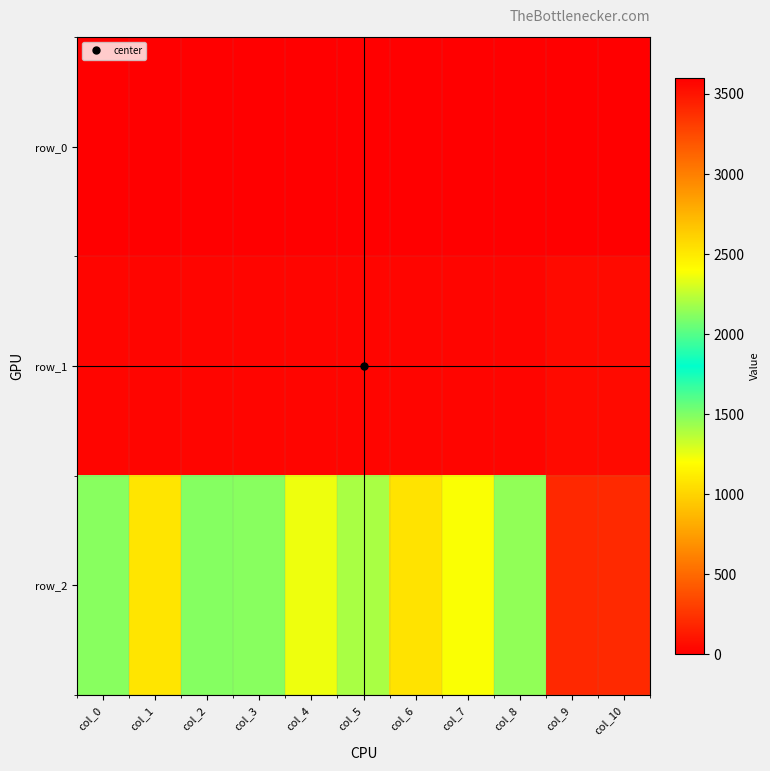

Reading right to left, what are all the values shown in this chart?

row_0: col_10=0.0	col_9=0.0	col_8=0.0	col_7=0.0	col_6=0.0	col_5=3600.0	col_4=3600.0	col_3=3600.0	col_2=0.0	col_1=0.0	col_0=0.0
row_1: col_10=52.8	col_9=50.3	col_8=34.8	col_7=32.7	col_6=31.4	col_5=30.5	col_4=33.2	col_3=34.6	col_2=30.6	col_1=34.5	col_0=34.1
row_2: col_10=199.5	col_9=196.6	col_8=1457.9	col_7=1210.9	col_6=1070.9	col_5=1400.1	col_4=1242.7	col_3=1478.6	col_2=1485.3	col_1=1078.8	col_0=1482.4